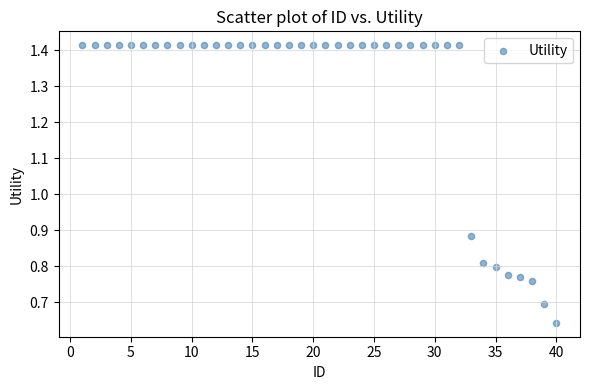

What is the range of X values (max minus min)?

39.0